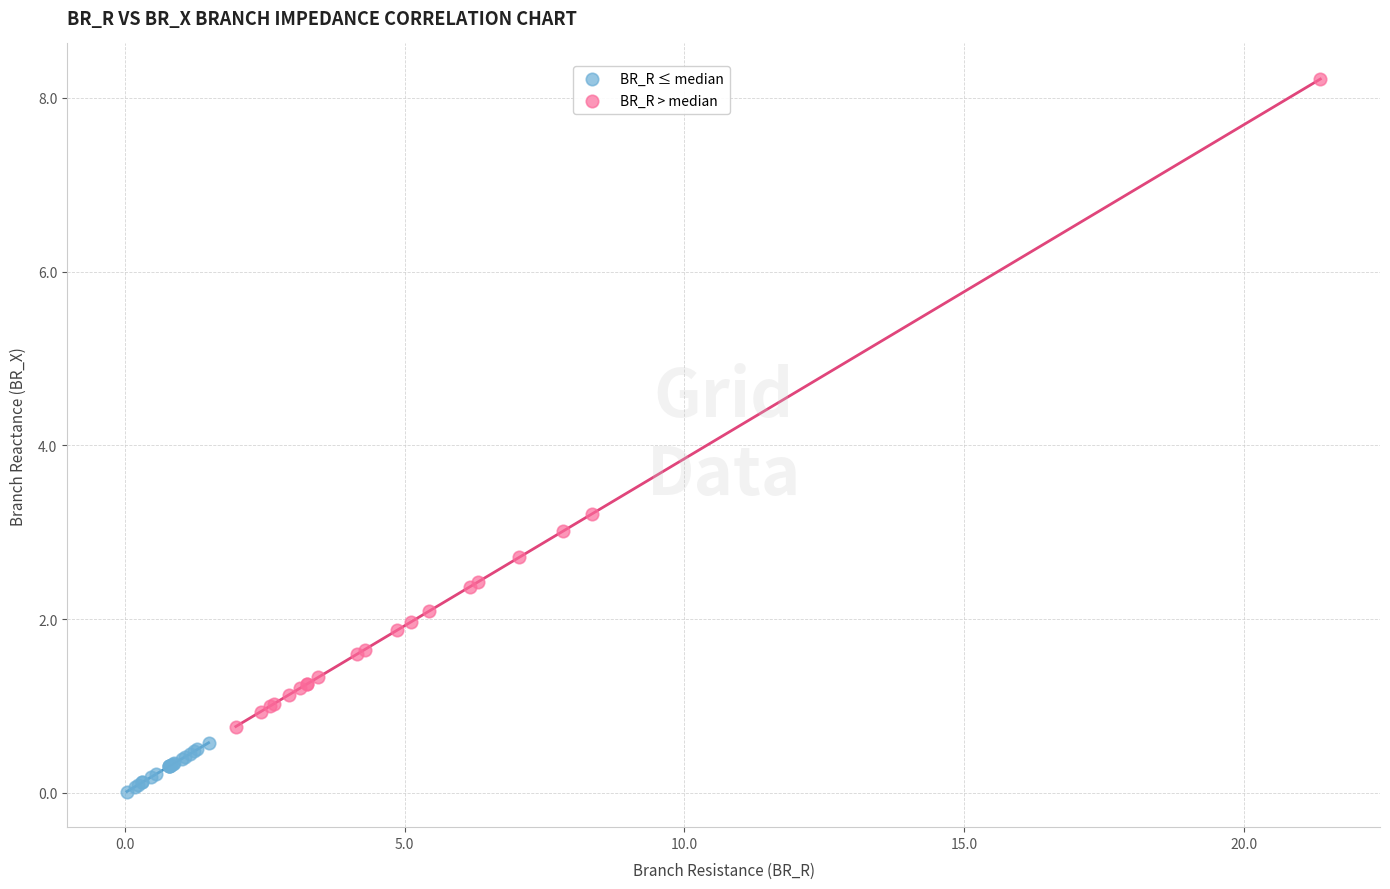

What are all the series names shown in the legend?

BR_R ≤ median, BR_R > median